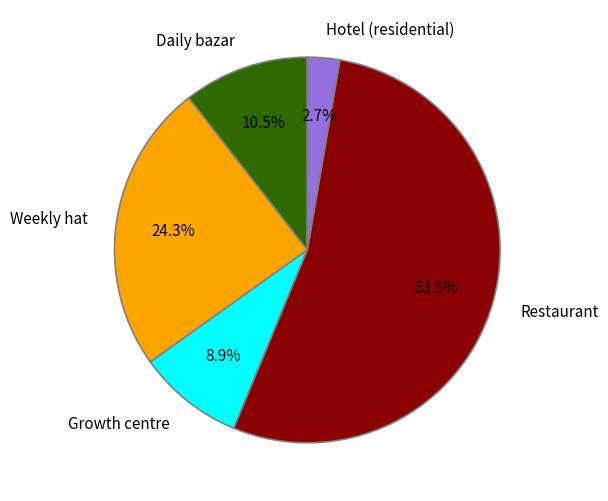

Is it true that Restaurant is 39% of the pie?

False